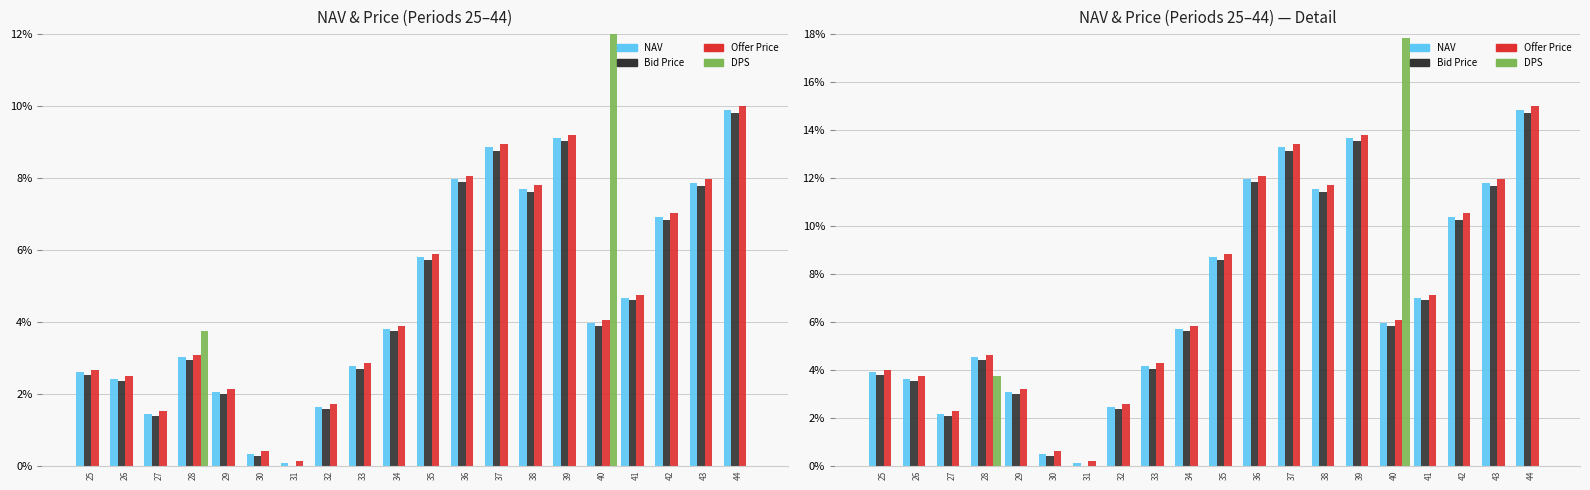

Which series has the widest spread of values?

DPS